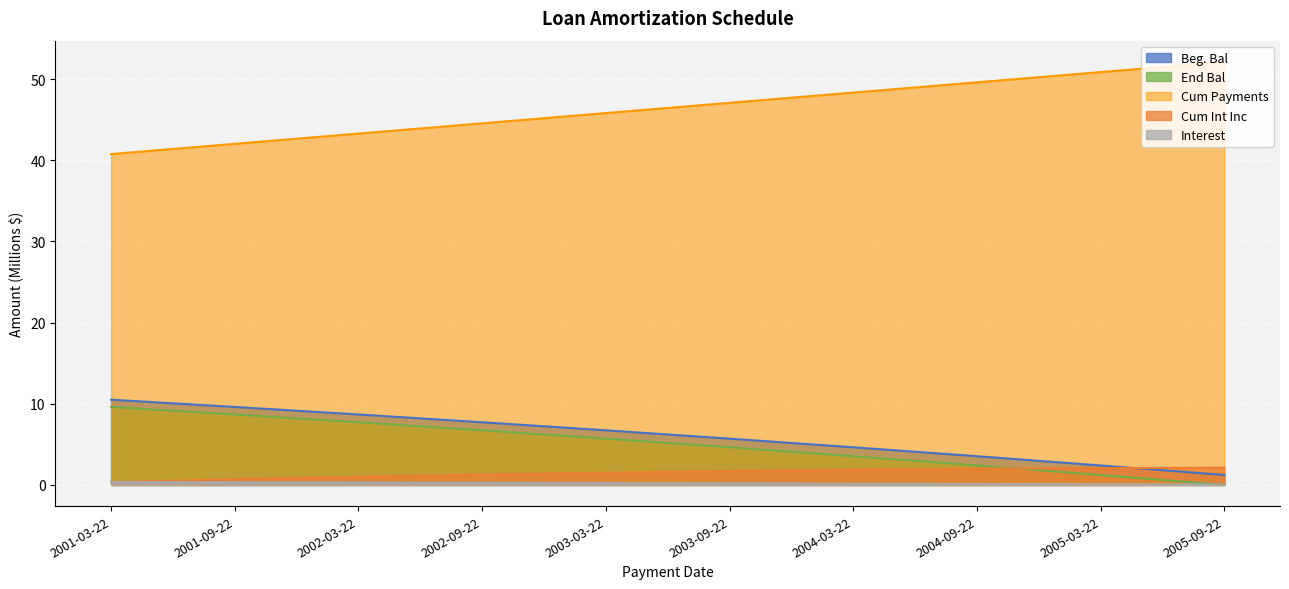

True or false: Interest and Cum Payments intersect in this chart.

False